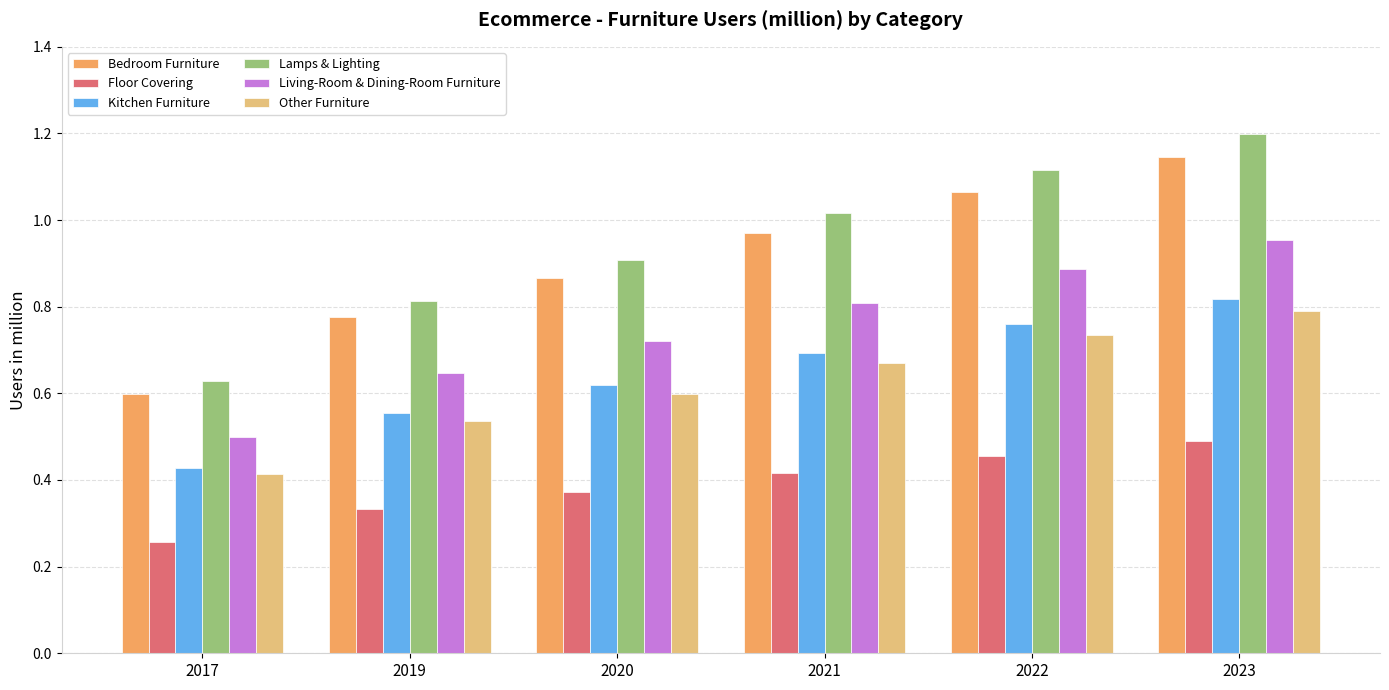

What are all the series names shown in the legend?

Bedroom Furniture, Floor Covering, Kitchen Furniture, Lamps & Lighting, Living-Room & Dining-Room Furniture, Other Furniture